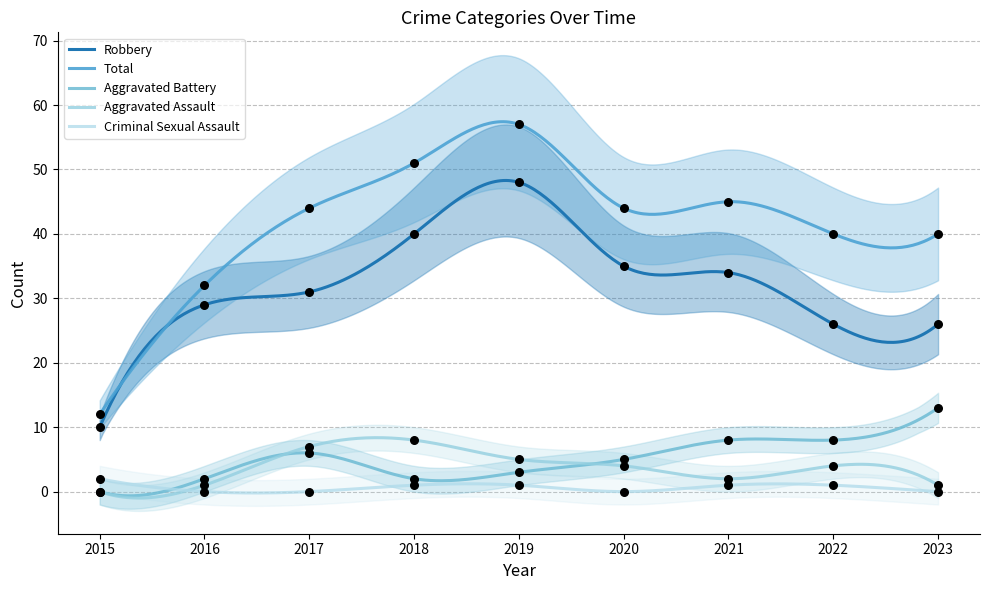

At how many categories does at least one series exceed 19?

8